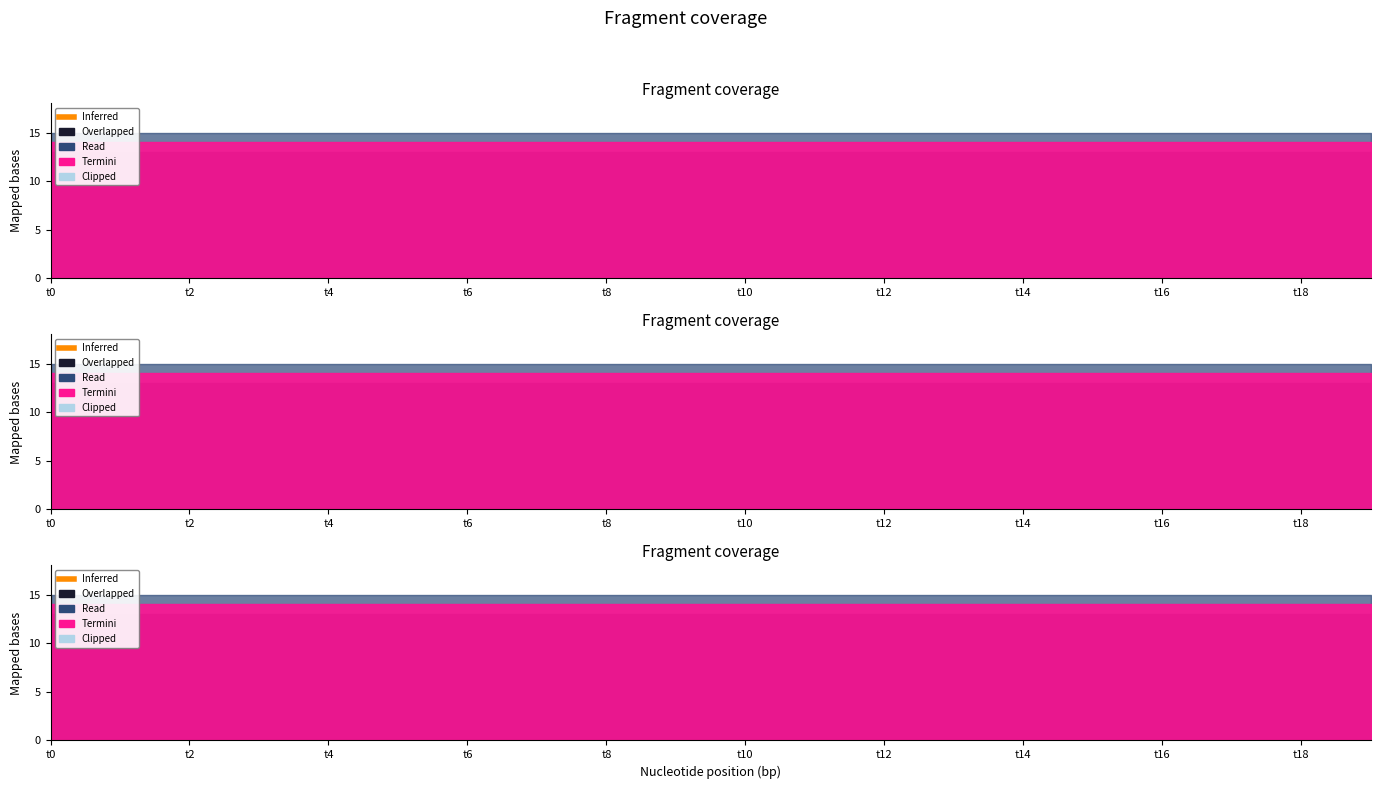

The value of k3 at t12 is 6. True or false?

False